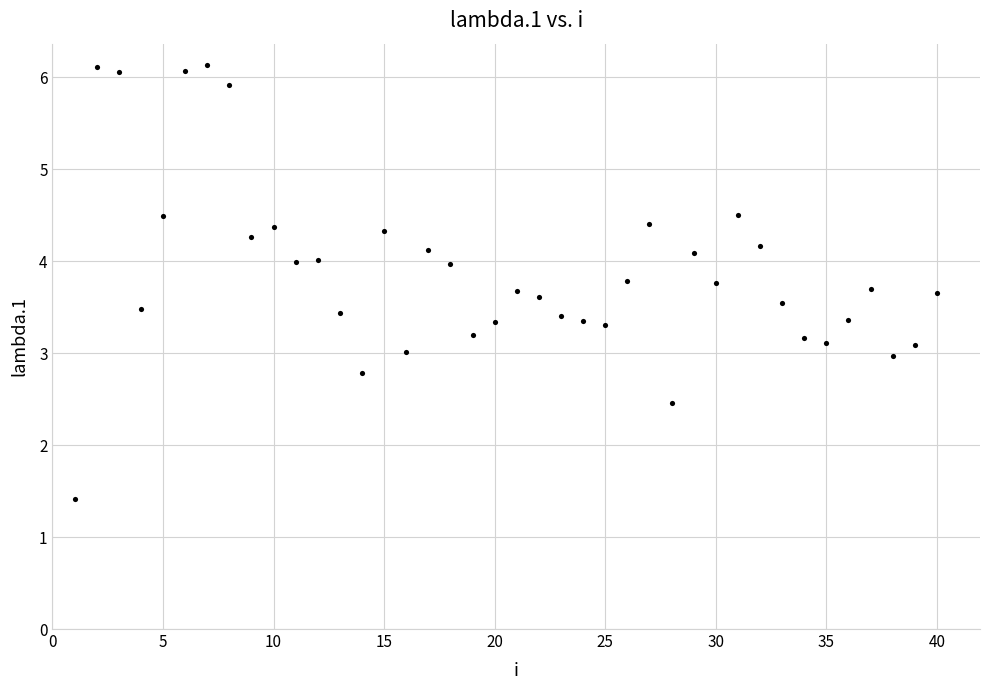

What is the range of Y values (max minus min)?

4.7